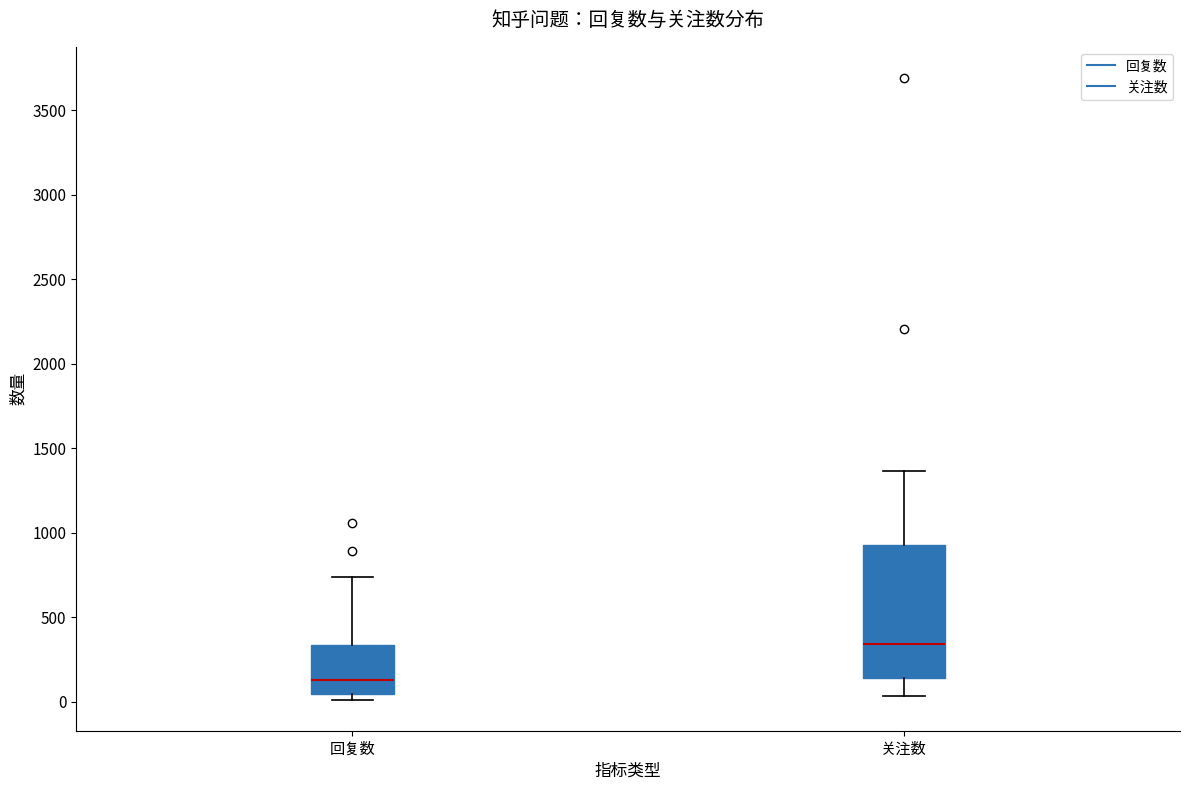

Which box's median line is the highest?

关注数